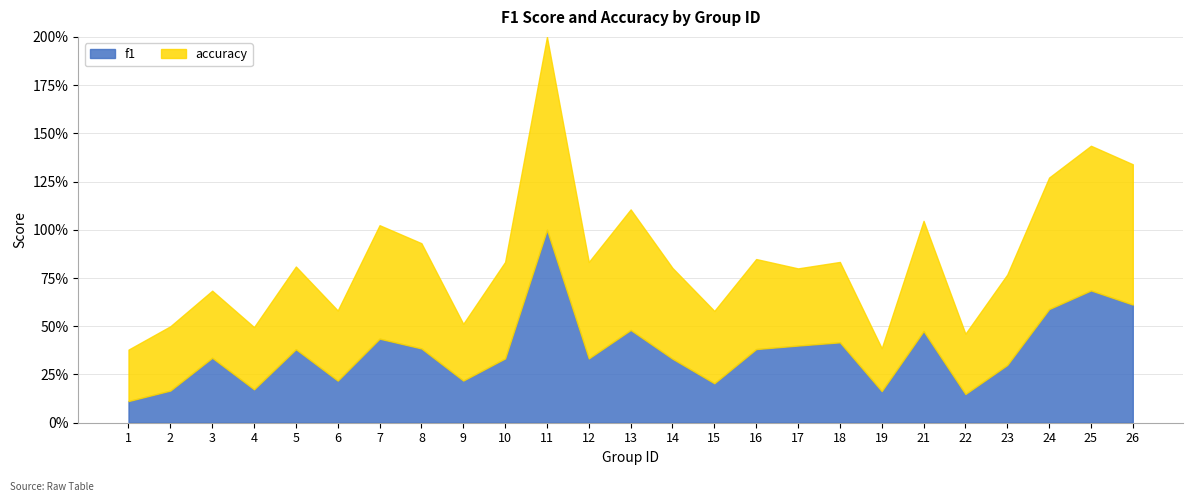

Which series has the largest range (max minus min)?

f1